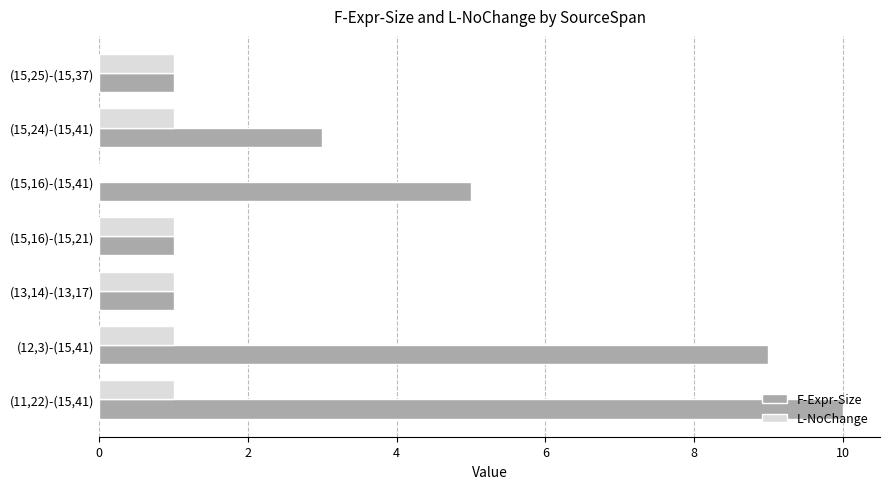

Which series has the largest total across all categories?

F-Expr-Size